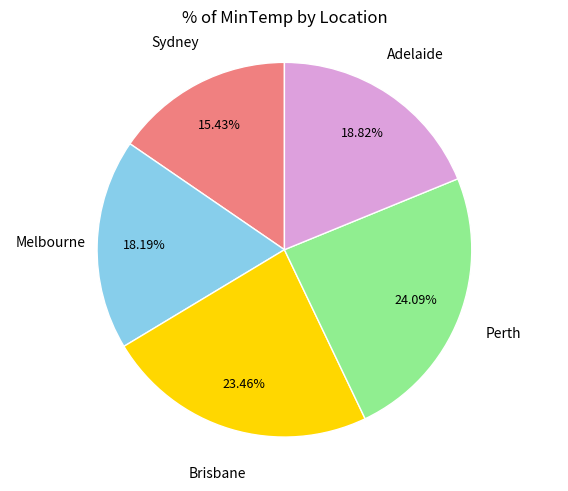

Is there any slice that represents more than half of the pie?

No